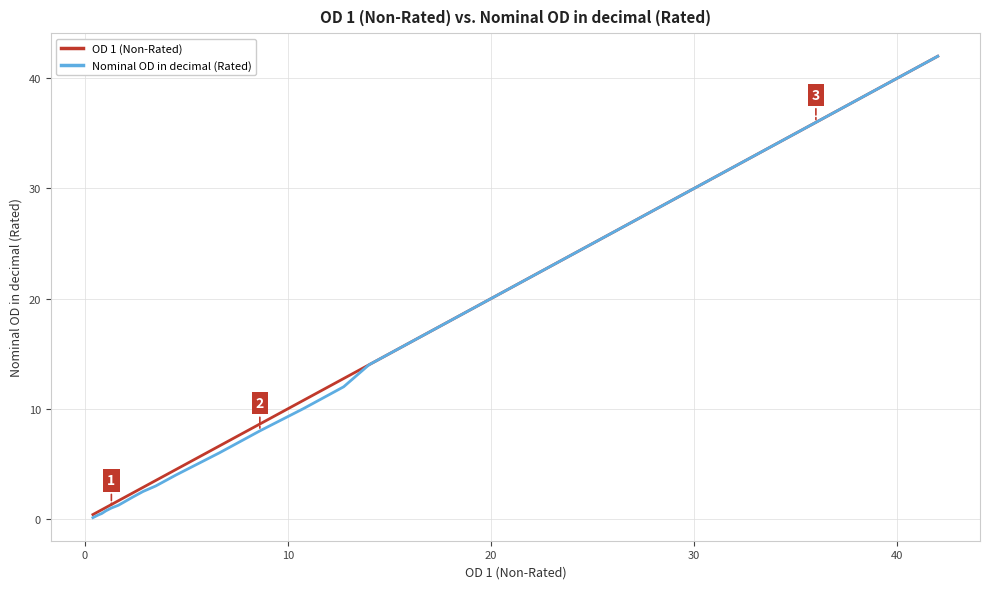

What is the greatest value displayed?

42.0